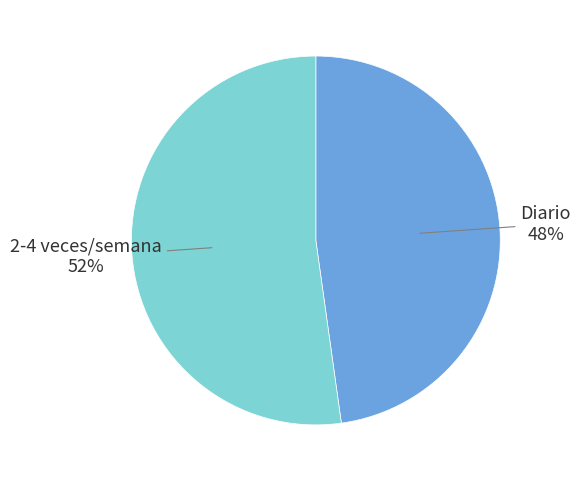

To the nearest percent, what is the average slice percentage?

50%